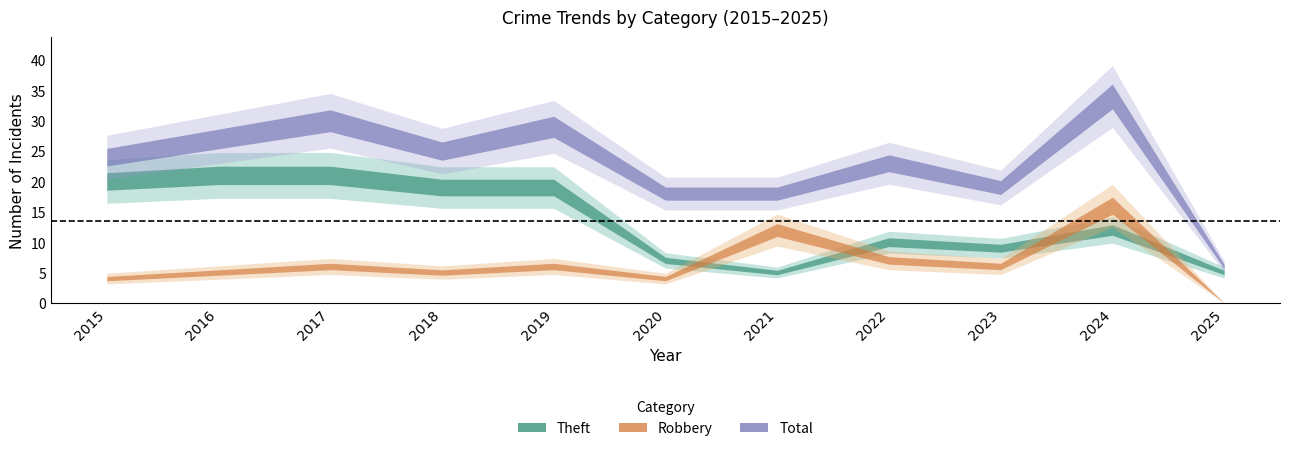

What is the difference between the maximum and minimum values in the Total series?

28